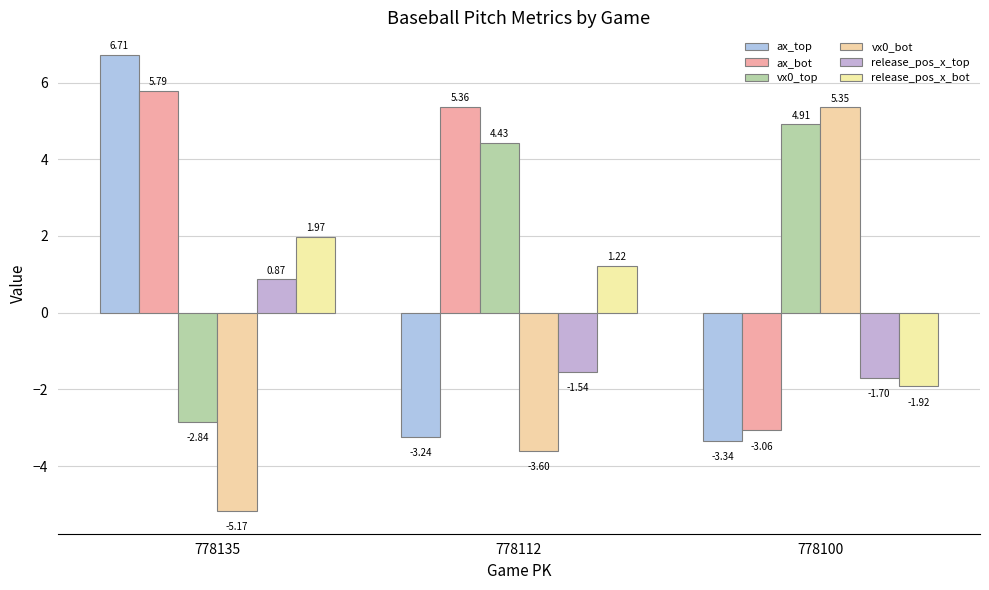

What are all the series names shown in the legend?

ax_top, ax_bot, vx0_top, vx0_bot, release_pos_x_top, release_pos_x_bot